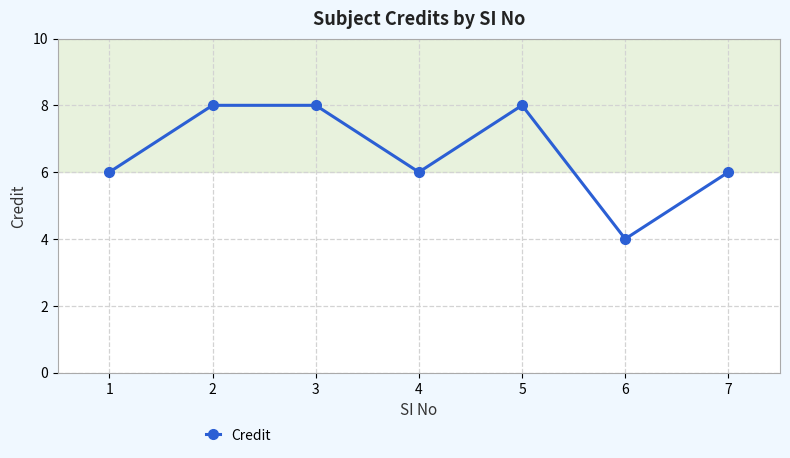

What is the difference between the maximum and minimum values?

4